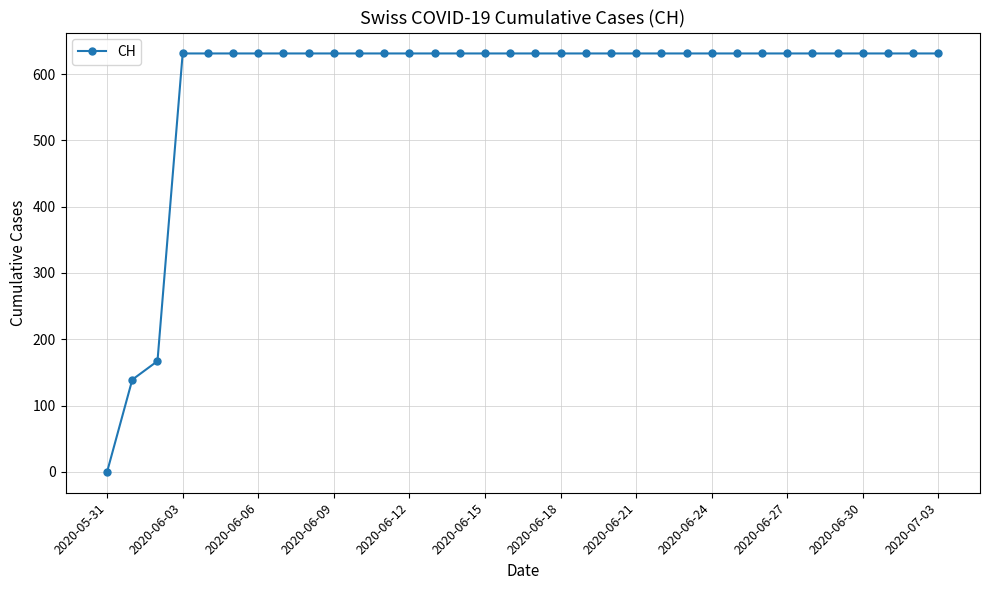

What is the maximum value shown in the chart?

631